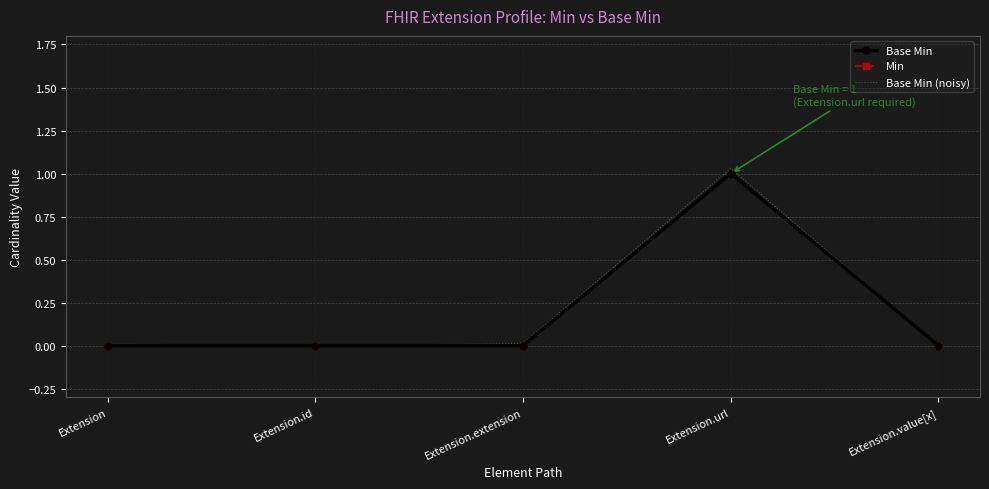

What is the difference between the Base Min values at Extension.value[x] and Extension.url?

1.0